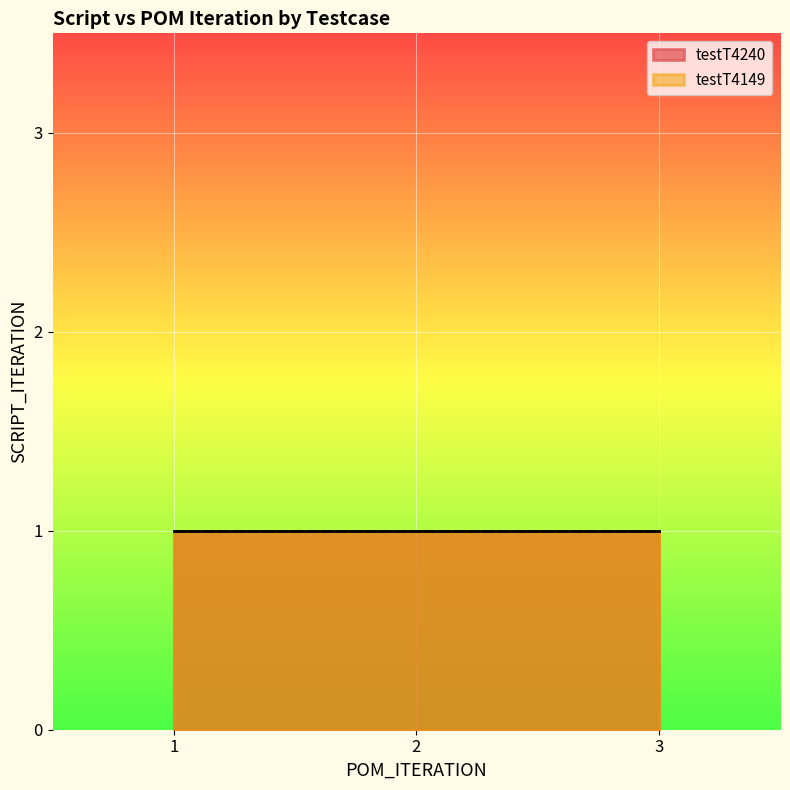

Between 1 and 1, which is larger?

1